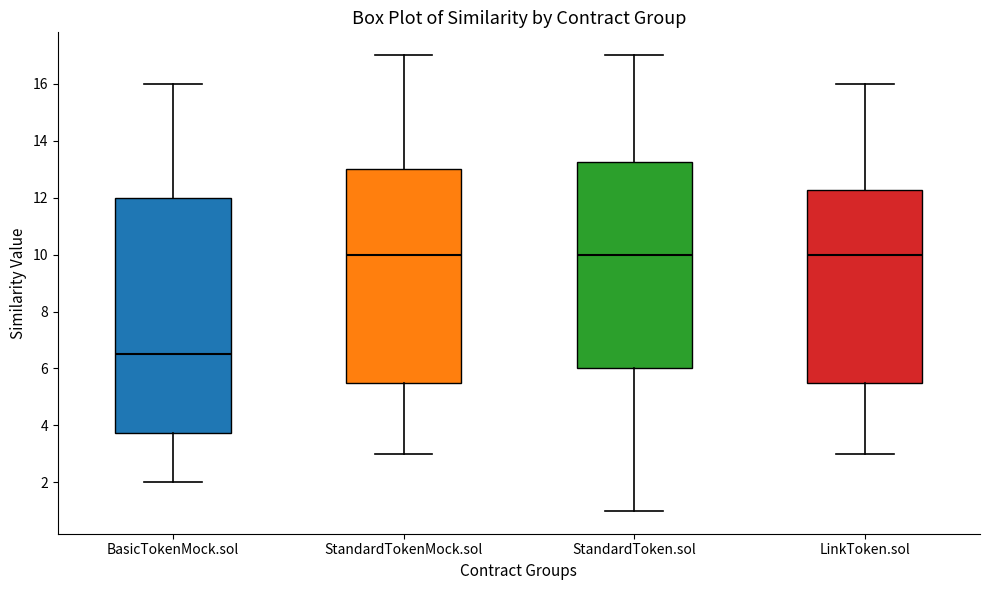

Reading left to right, transcribe this box plot: for each box, give where its median line is, the range the box spans, and where its two whiskers end, as read against the y-axis. The values are not printed on the chart, so give them approximately, as read against the axis.

BasicTokenMock.sol: median 6.6, box 3.8 to 12.0, whiskers 2.0 to 16.0
StandardTokenMock.sol: median 10.0, box 5.6 to 13.0, whiskers 3.0 to 17.0
StandardToken.sol: median 10.0, box 6.0 to 13.2, whiskers 1.0 to 17.0
LinkToken.sol: median 10.0, box 5.6 to 12.2, whiskers 3.0 to 16.0